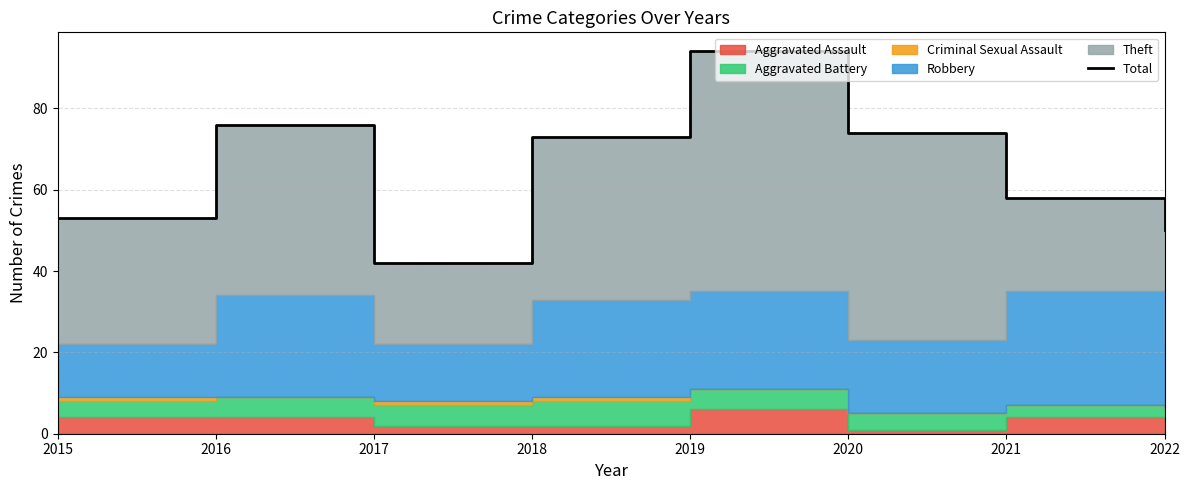

Reading left to right, transcribe all the data shown in this chart.

53	76	42	73	94	74	58	50